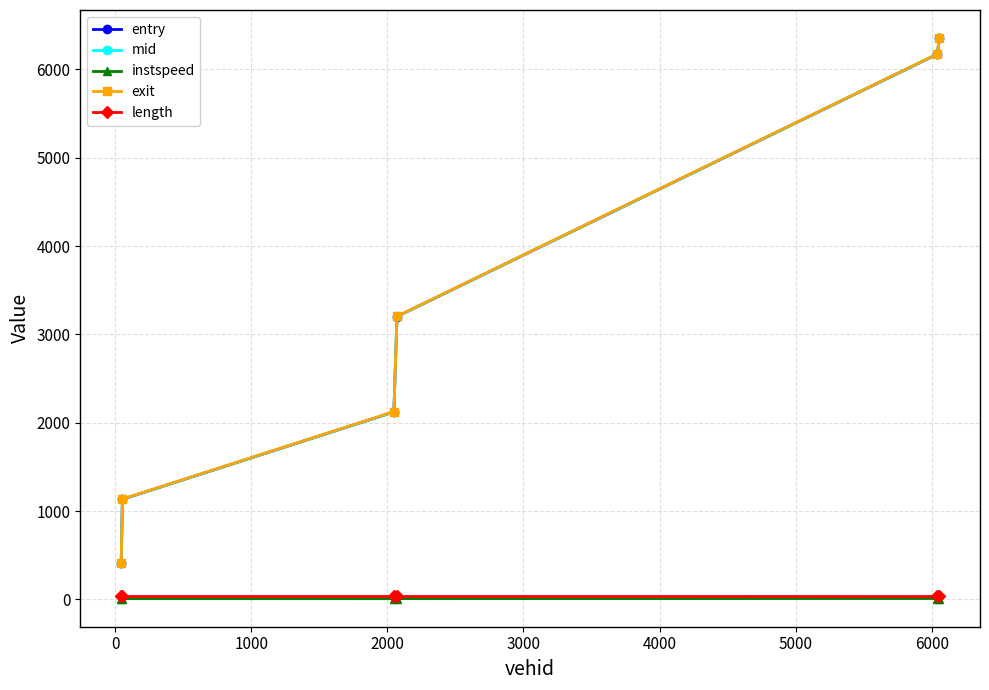

What is the maximum value shown in the chart?

6355.0